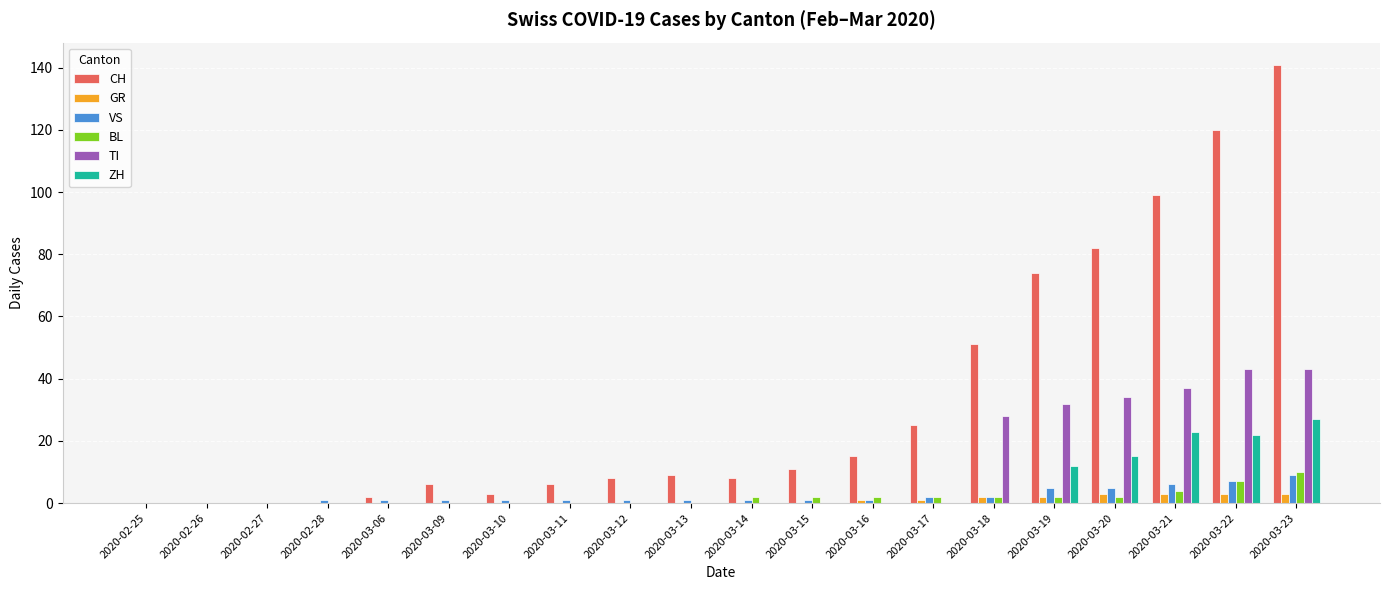

What is the total value across all series at 2020-03-15?

14